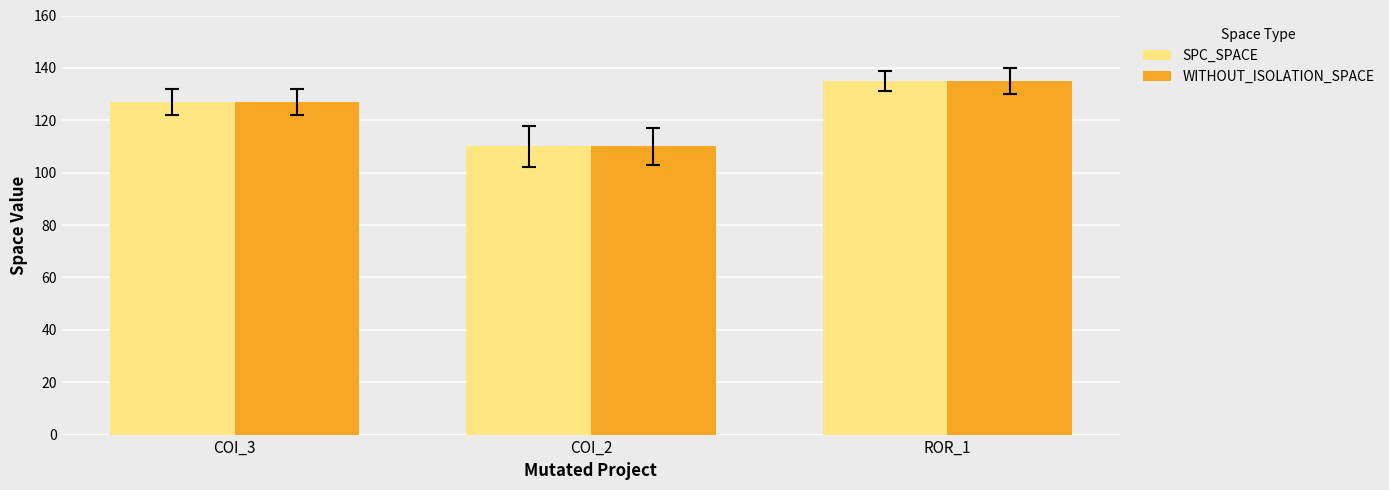

What are all the series names shown in the legend?

SPC_SPACE, WITHOUT_ISOLATION_SPACE